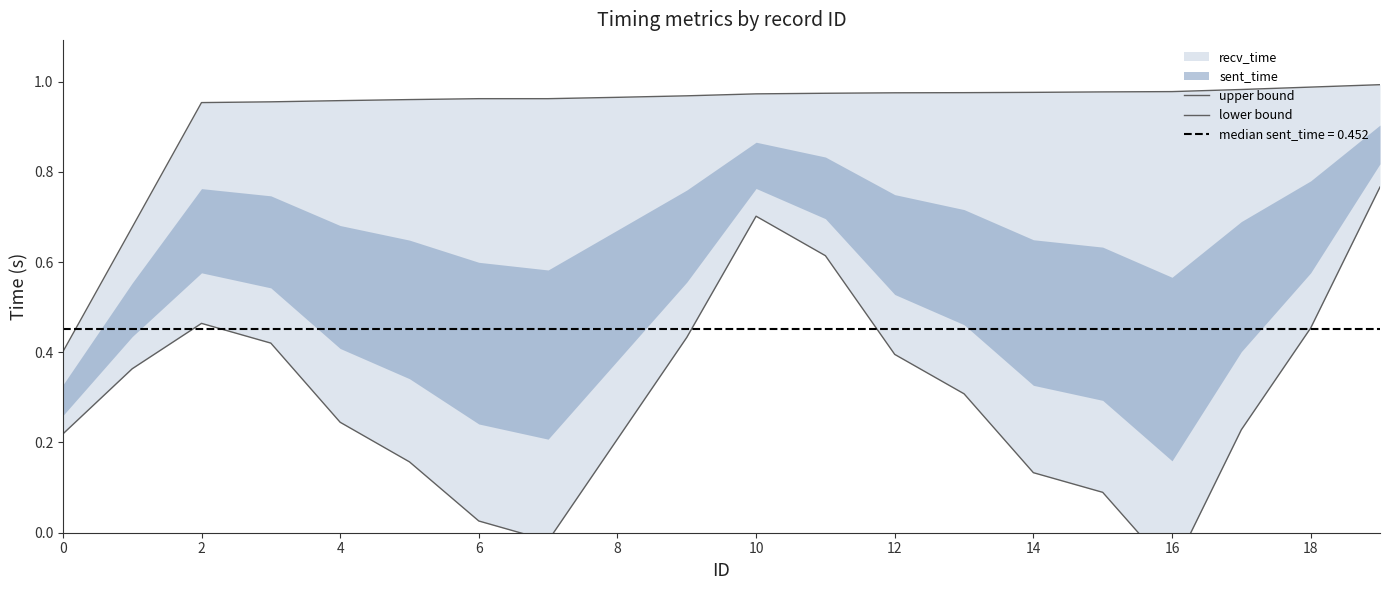

True or false: upper bound and lower bound cross at least once.

False